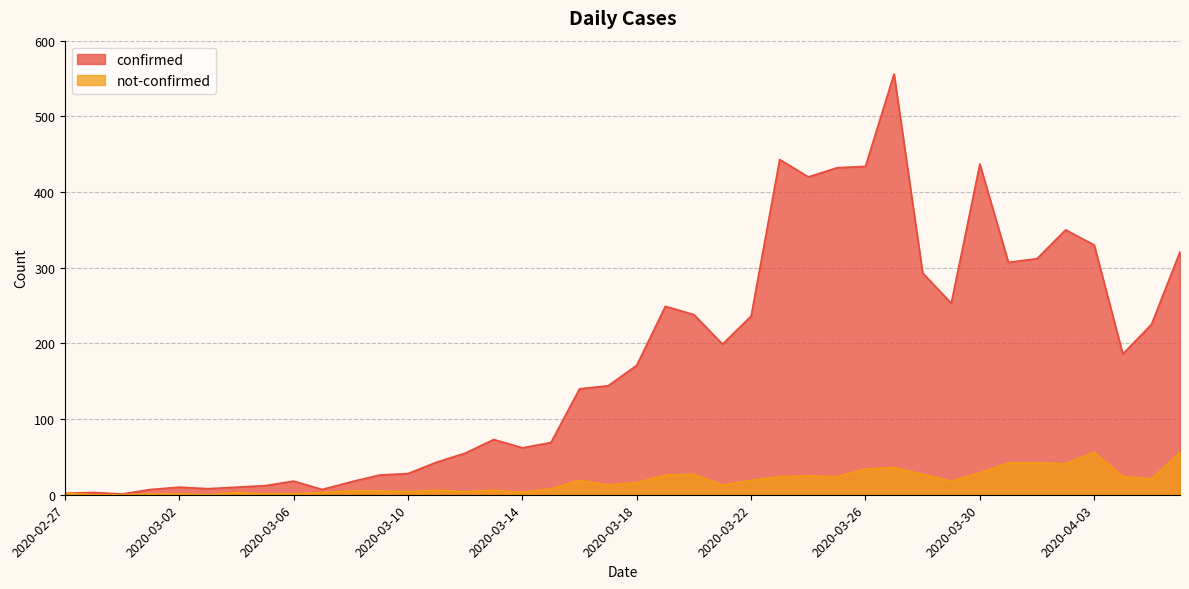

At which category does not-confirmed reach its first local peak?

2020-03-04